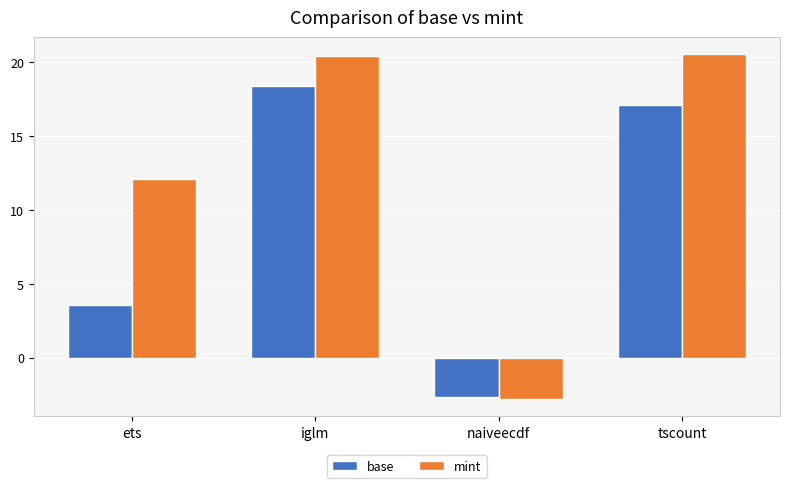

True or false: mint has a value of 12.1 at ets.

True